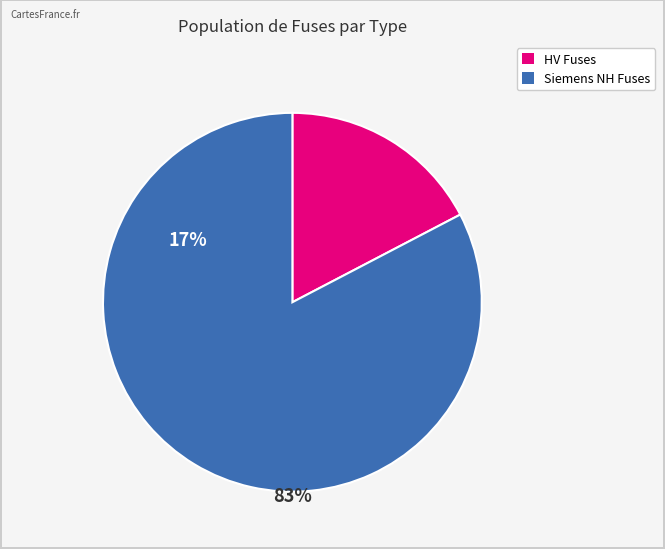

Which category has the biggest portion of the pie?

Siemens NH Fuses